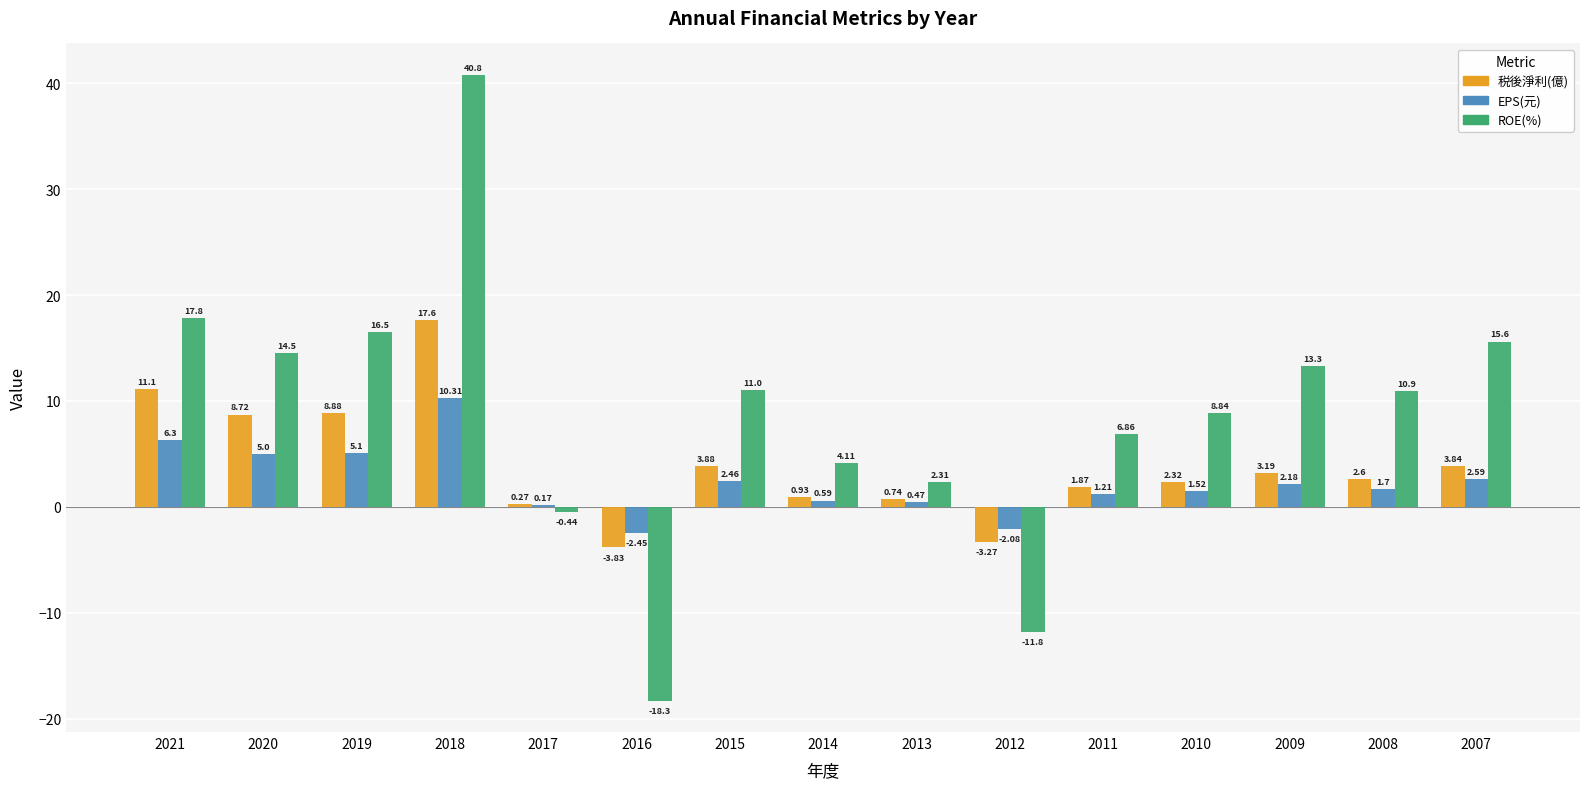

What is the sum of the EPS(元) values at 2017 and 2014?

0.8